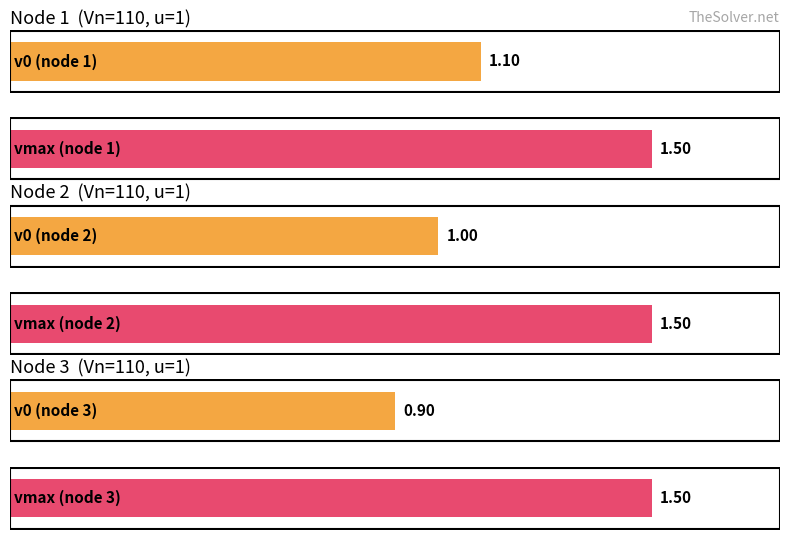

What is the value of the vmax bar at the 1st from the left?

1.5